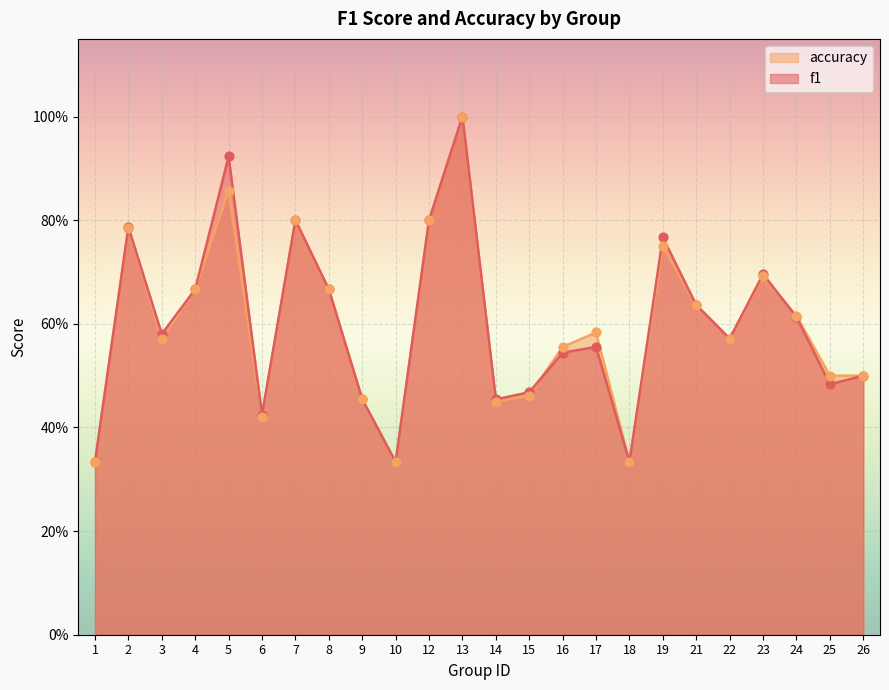

Is the value of f1 at 25 greater than the value of accuracy at 19?

No